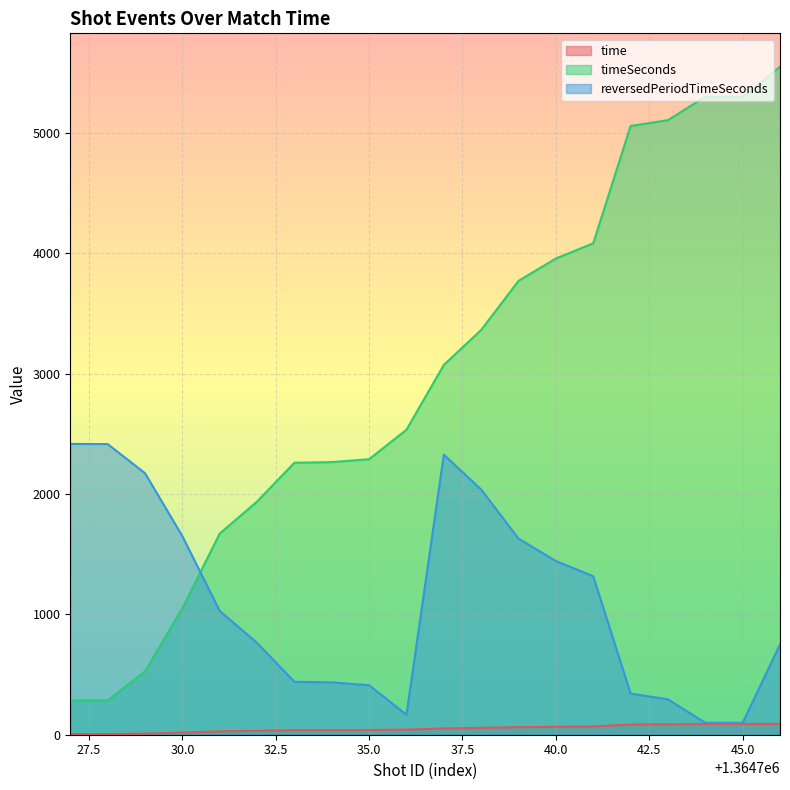

True or false: timeSeconds and time intersect in this chart.

False